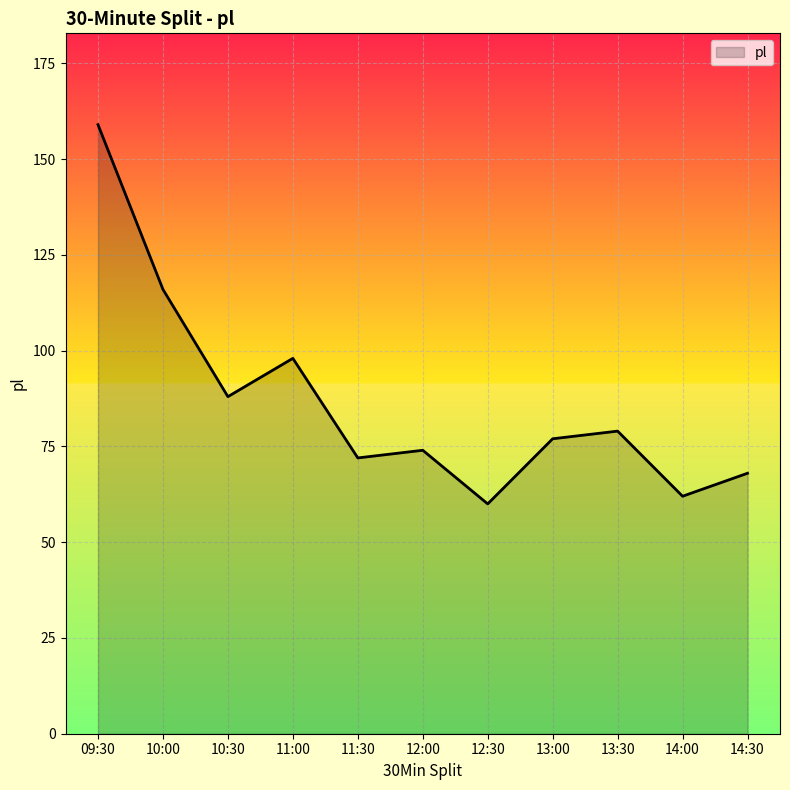

List the labels in order of value, largest first.

09:30, 10:00, 11:00, 10:30, 13:30, 13:00, 12:00, 11:30, 14:30, 14:00, 12:30